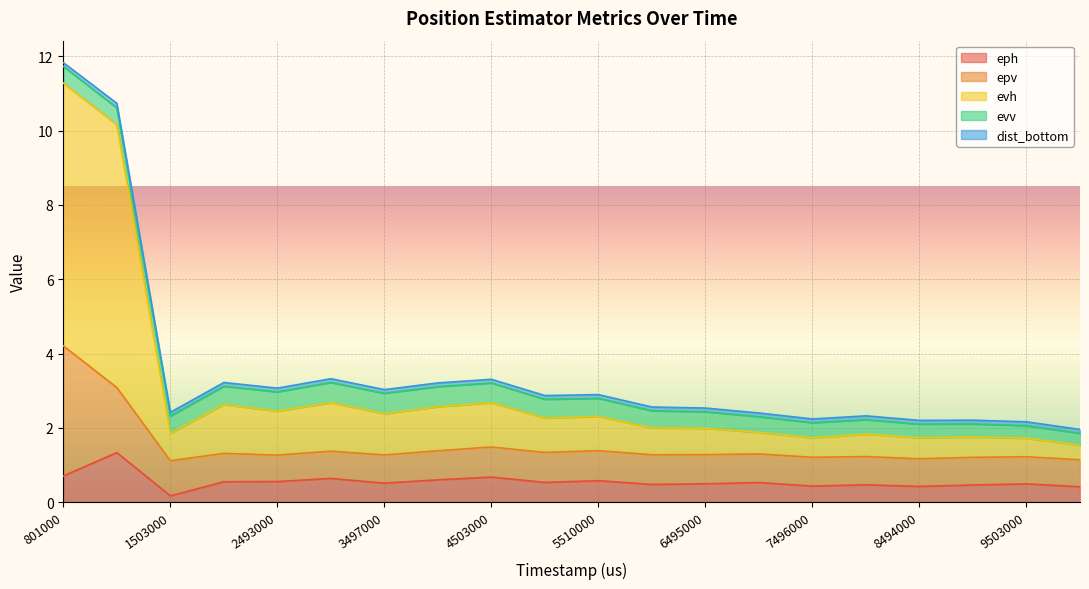

What is the highest value of the eph series?

1.3